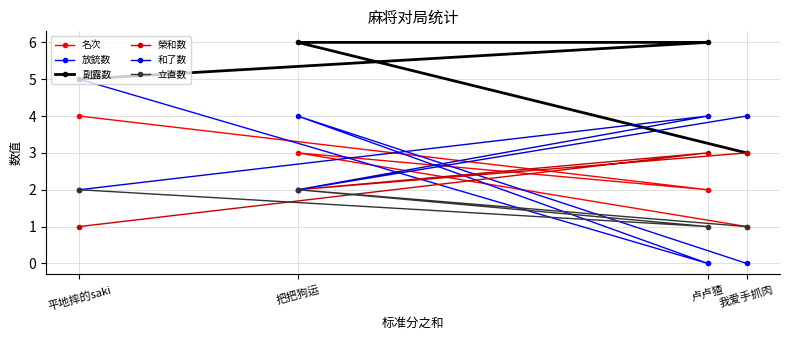

Reading left to right, what are all the values shown in this chart?

名次: 平地摔的saki=4	把把狗运=3	卢卢猹=2	我爱手抓肉=1
放銃数: 平地摔的saki=5	把把狗运=4	卢卢猹=0	我爱手抓肉=0
副露数: 平地摔的saki=5	把把狗运=6	卢卢猹=6	我爱手抓肉=3
榮和数: 平地摔的saki=1	把把狗运=2	卢卢猹=3	我爱手抓肉=3
和了数: 平地摔的saki=2	把把狗运=2	卢卢猹=4	我爱手抓肉=4
立直数: 平地摔的saki=2	把把狗运=2	卢卢猹=1	我爱手抓肉=1